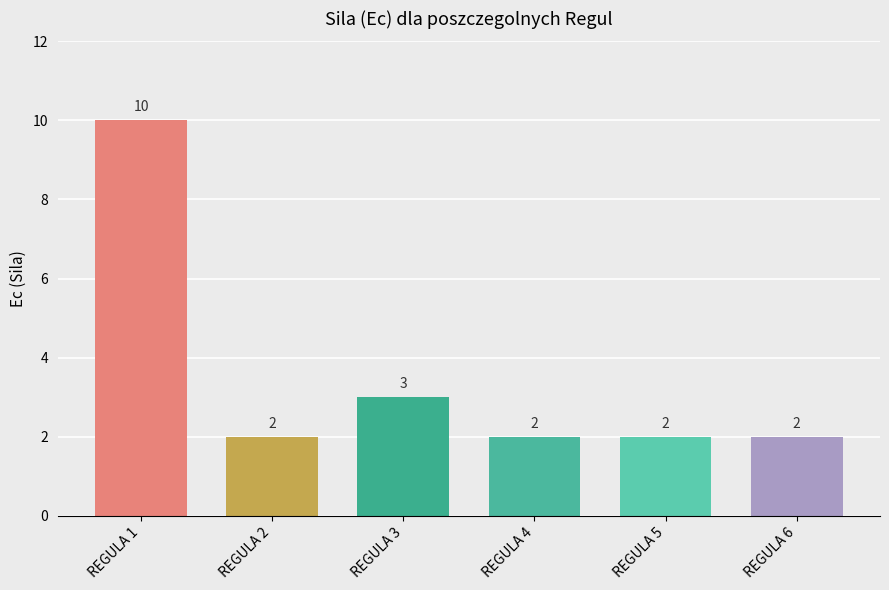

Where is the data nearest to the value 6?

REGULA 3